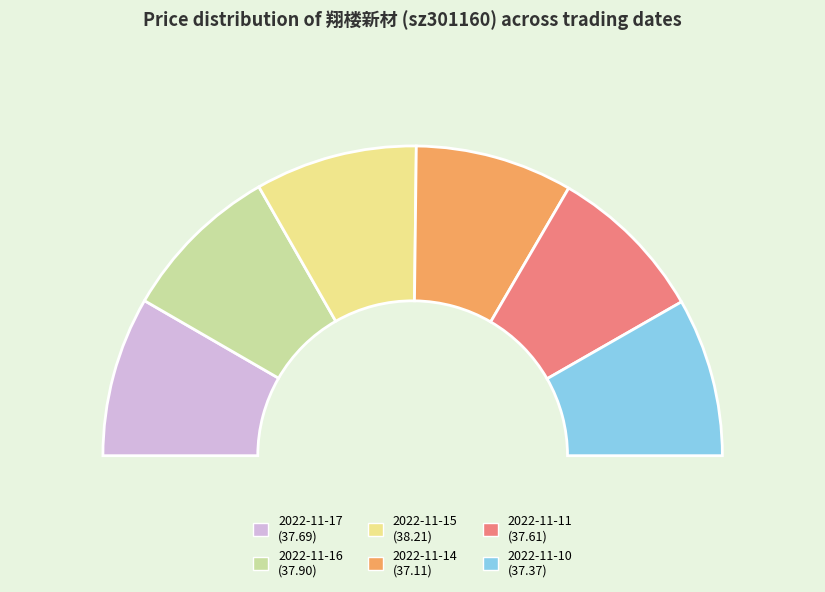

Does 2022-11-11 account for over 50% of the chart?

No